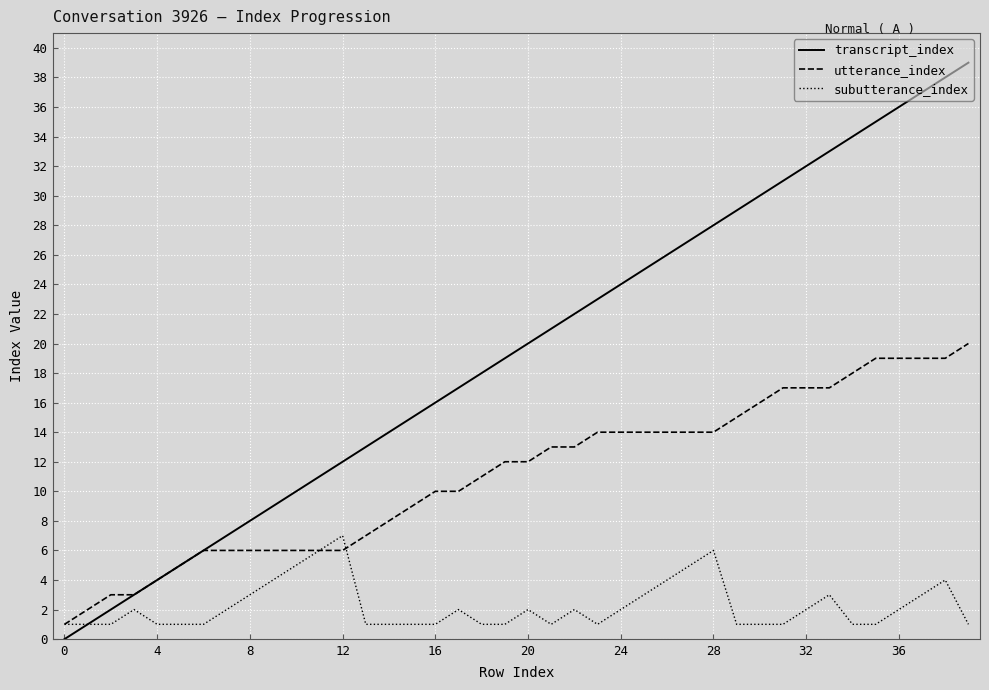

Which series has the widest spread of values?

transcript_index